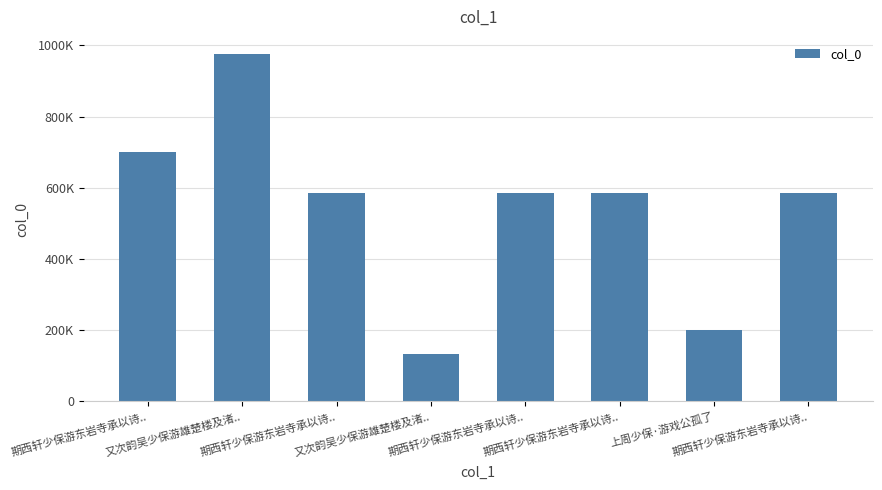

Does the chart contain any negative values?

No